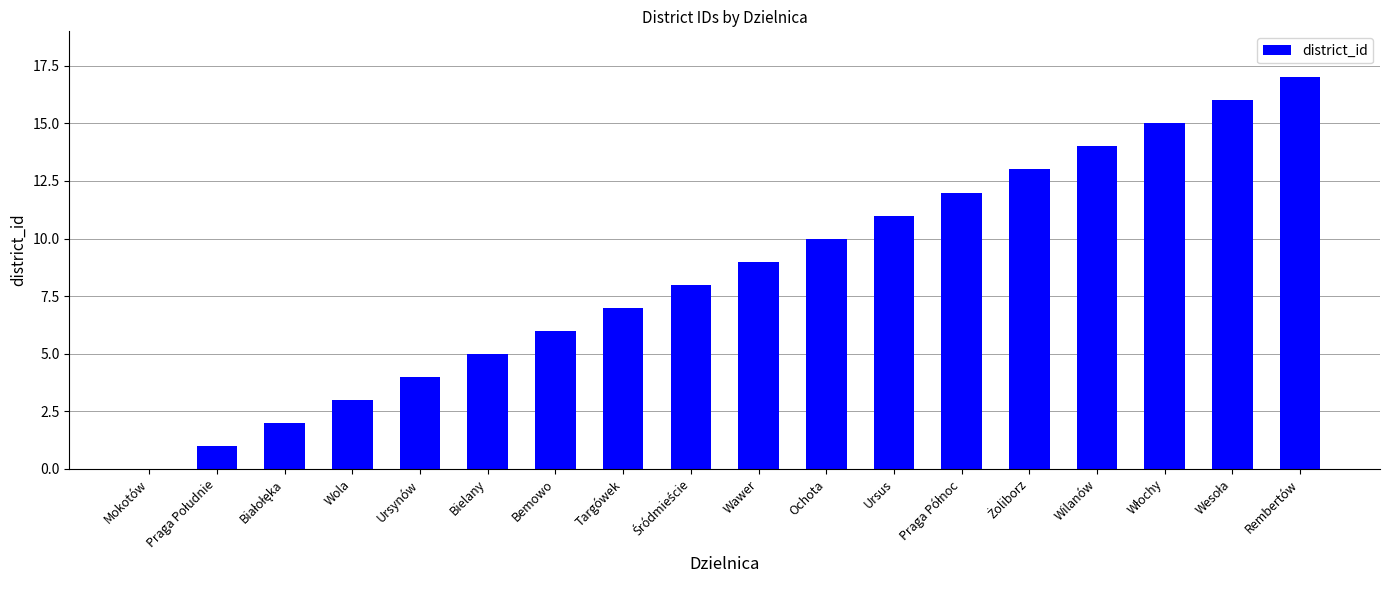

Is it true that the value at Targówek is 7?

True